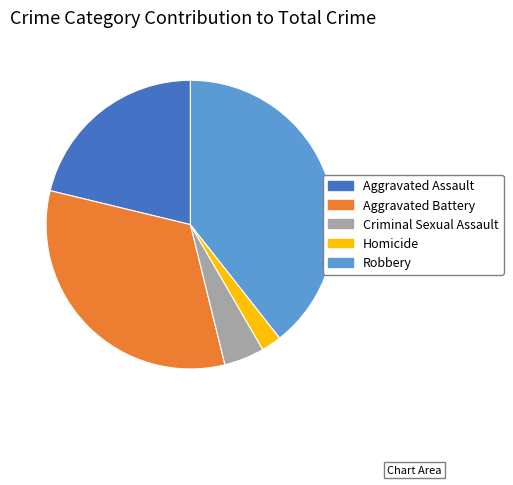

Which category has the biggest portion of the pie?

Robbery